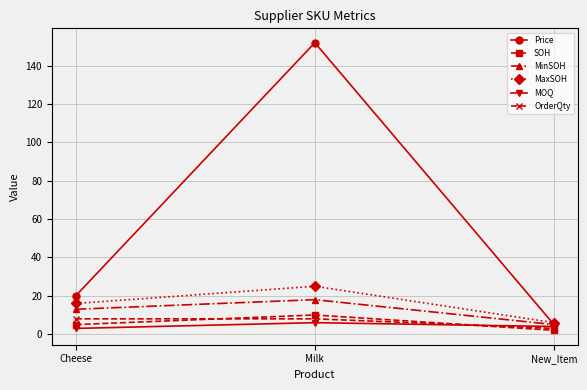

What is the minimum value for MaxSOH?

6